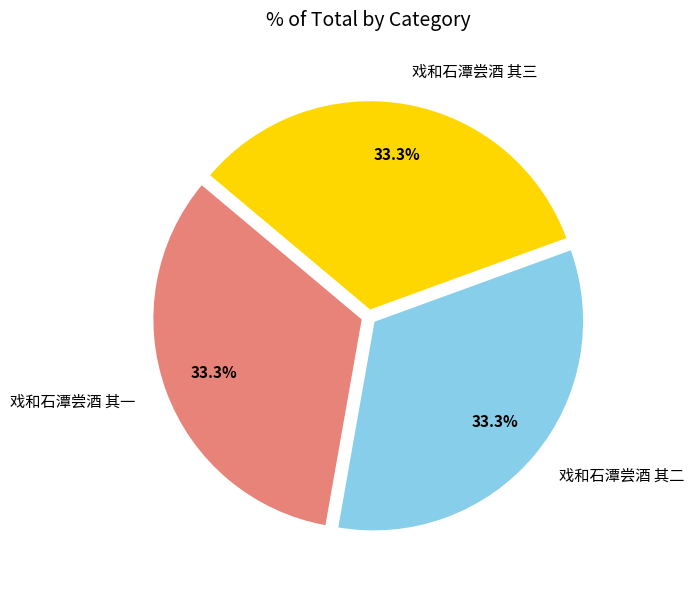

What percentage do 戏和石潭尝酒 其二 and 戏和石潭尝酒 其三 together represent?

66.7%